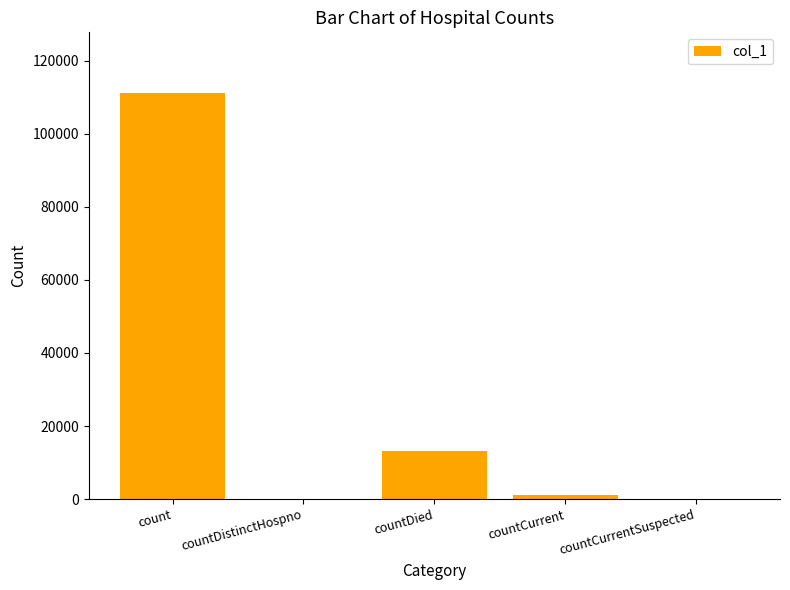

At which category does the chart reach its peak across all series?

count